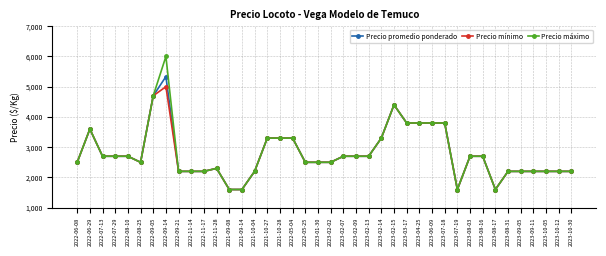

What is the label of the 12th point from the left?

2022-11-28